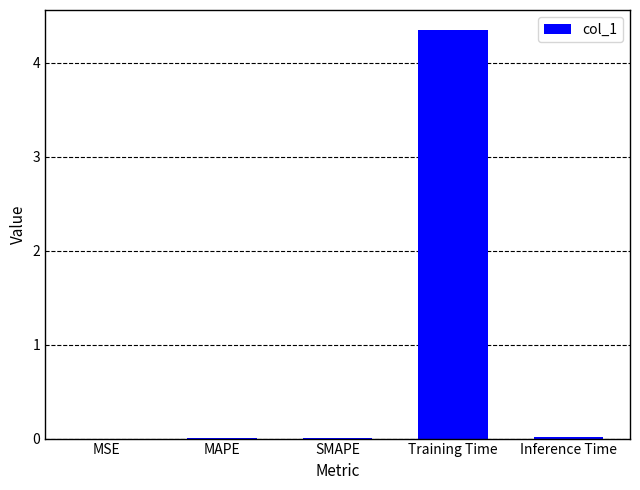

The value at MAPE is 0.0. True or false?

True